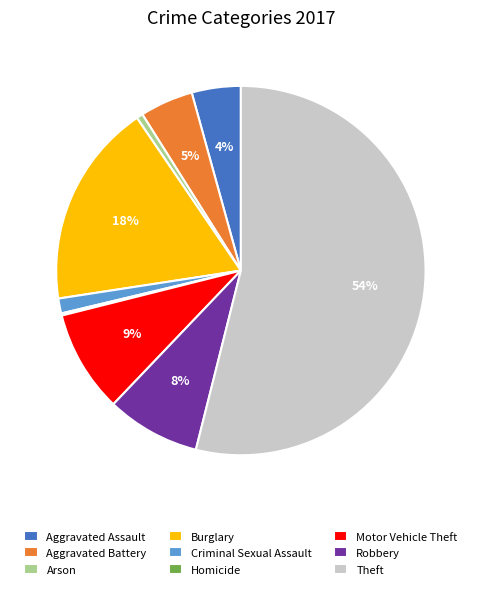

Between Burglary and Aggravated Assault, which is larger?

Burglary